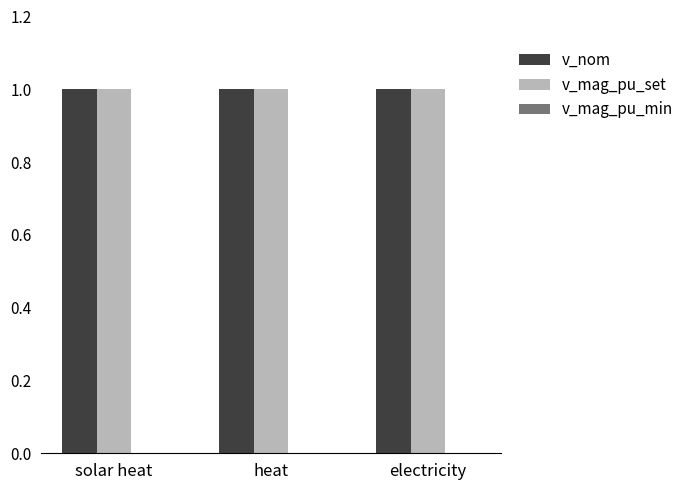

Reading left to right, transcribe all the data shown in this chart.

v_nom: 1	1	1
v_mag_pu_set: 1	1	1
v_mag_pu_min: 0	0	0